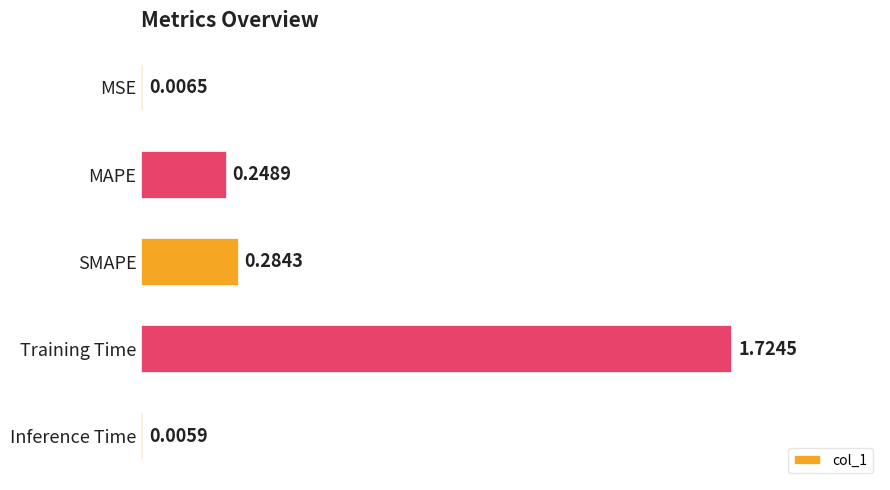

What is the change in value from SMAPE to Inference Time?

-0.3